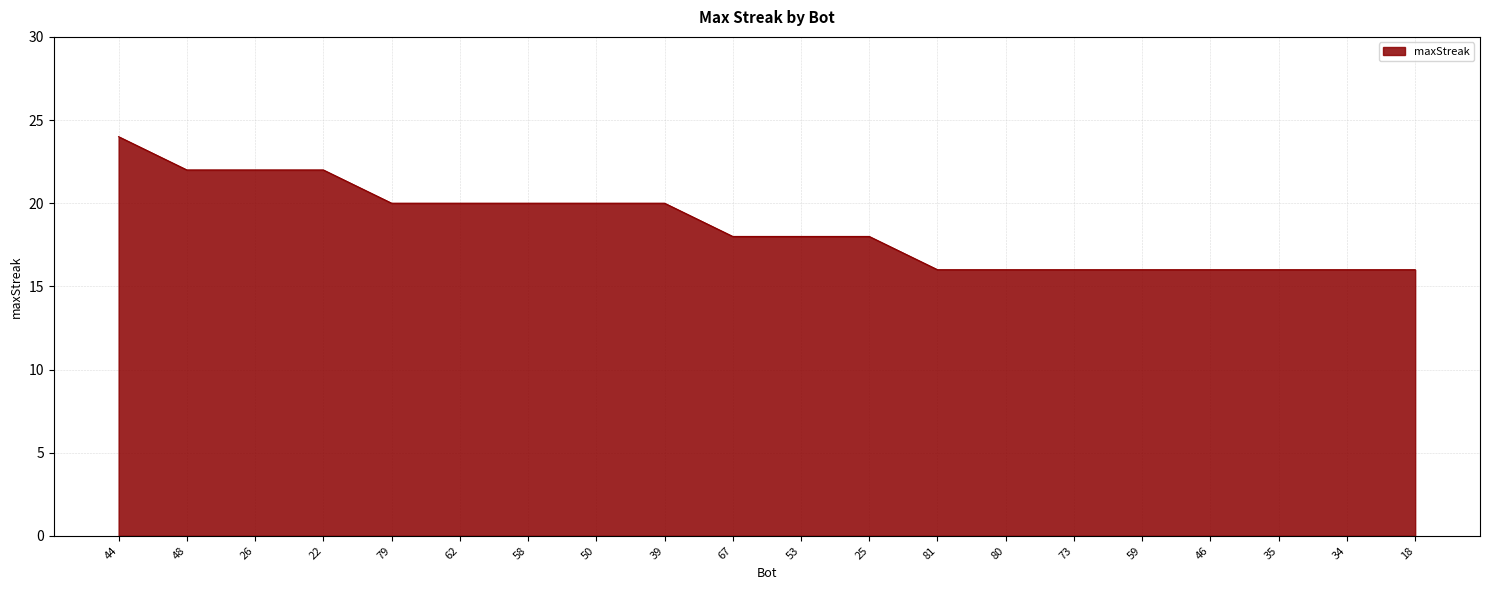

What is the difference between the second highest and second lowest values?

6